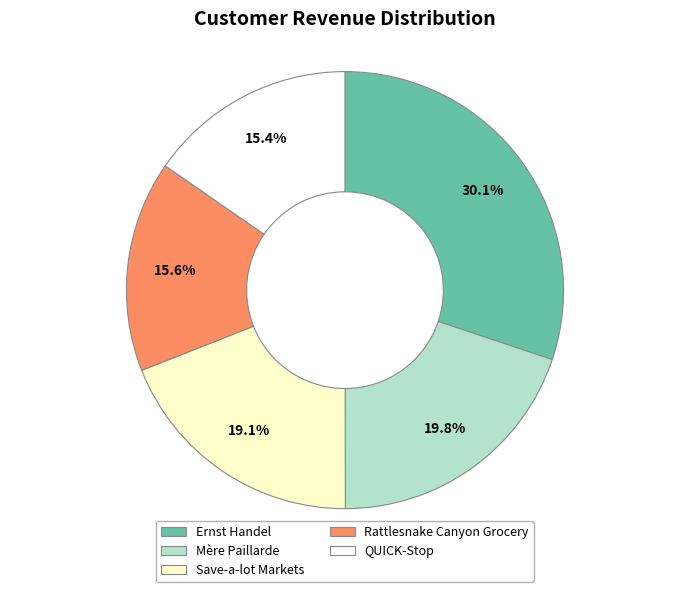

Is it true that Rattlesnake Canyon Grocery is 16% of the pie?

True